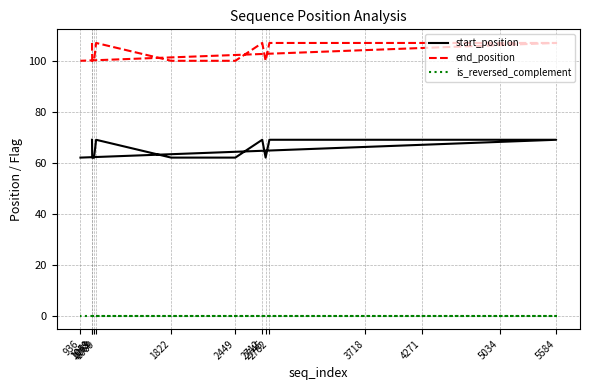

What is the average value of the end_position series?

104